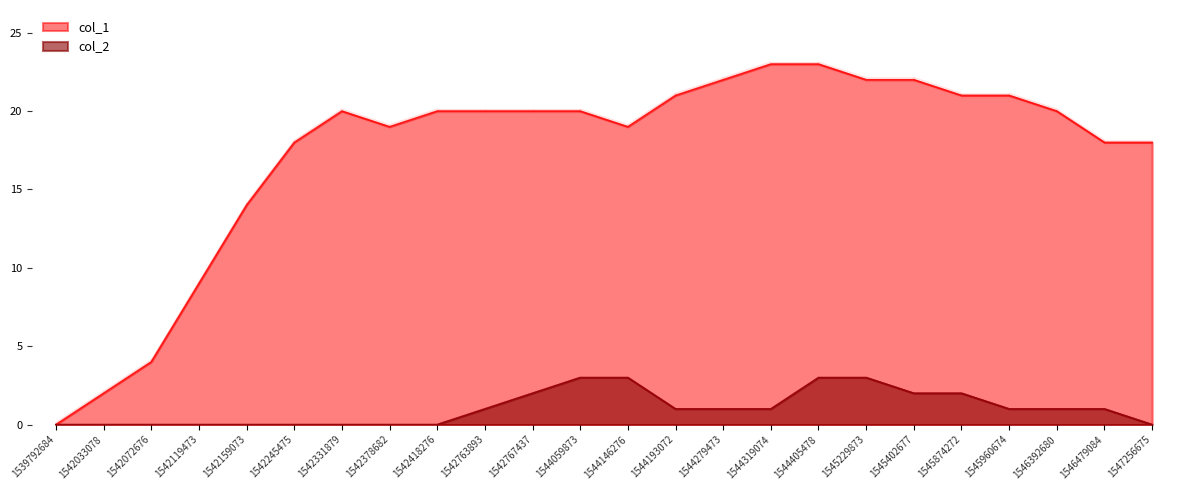

Which series has the largest total across all categories?

col_1